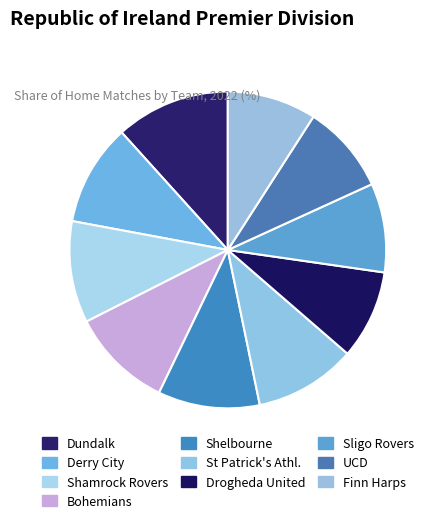

Is there any slice that represents more than half of the pie?

No